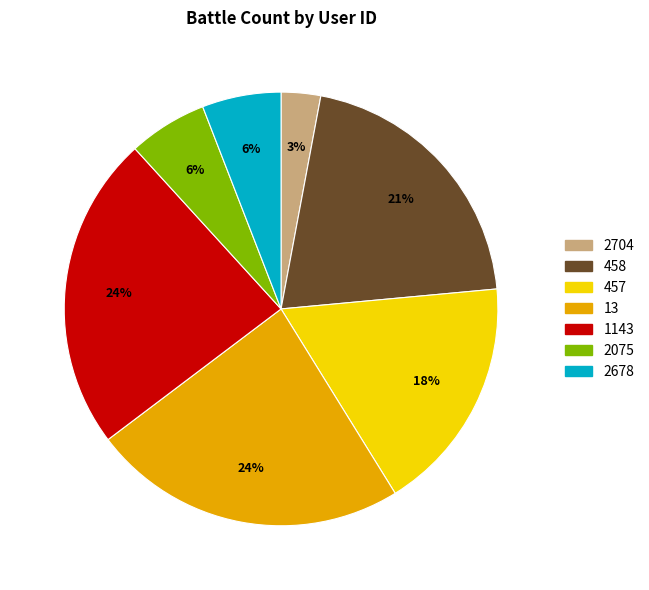

To the nearest percent, what portion does 458 represent?

21%